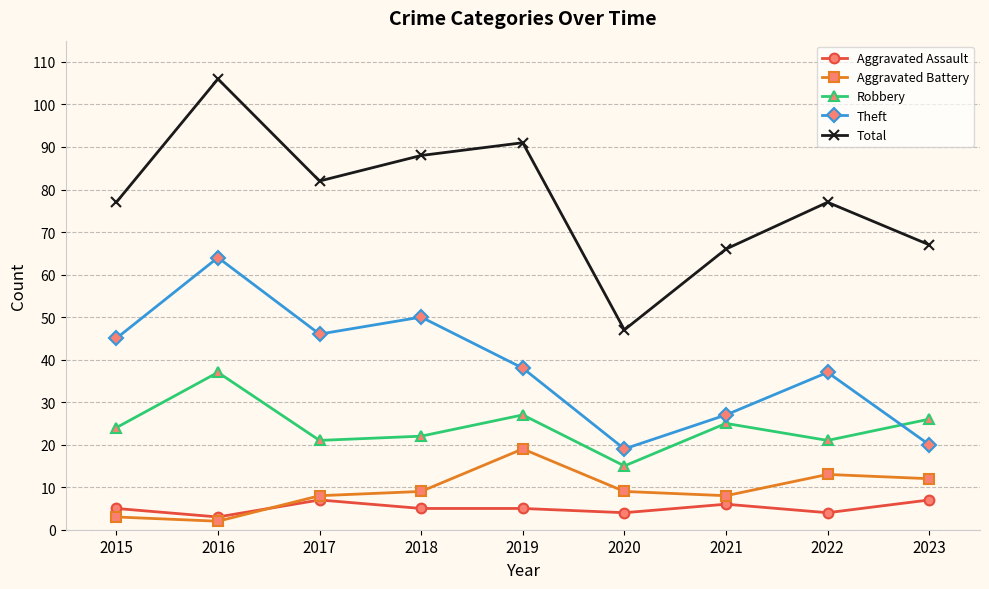

Which series has the largest total across all categories?

Total